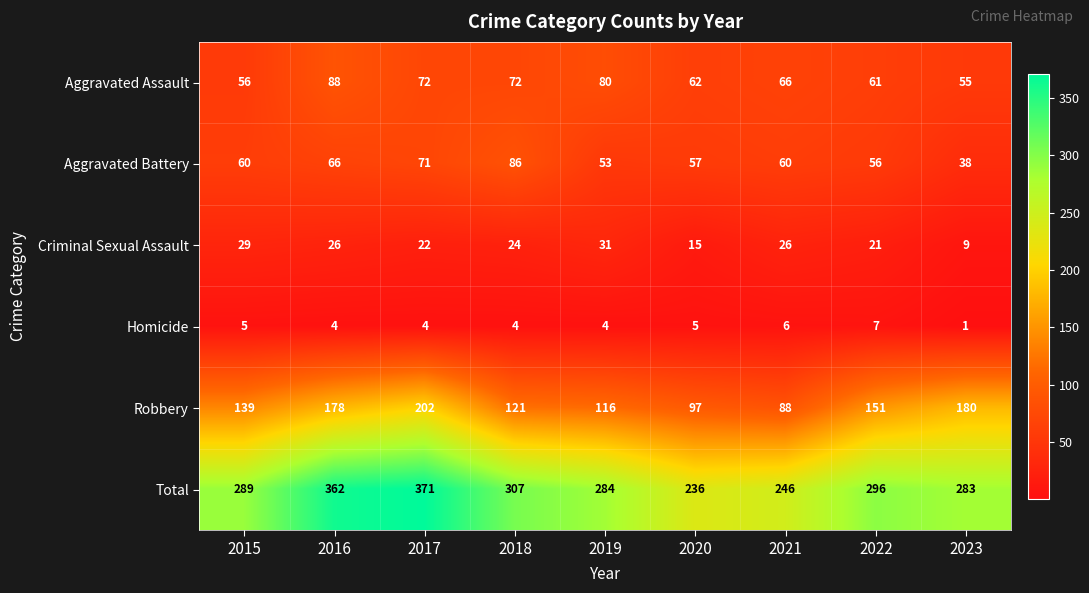

Is it true that Aggravated Assault equals 127 at 2017?

False